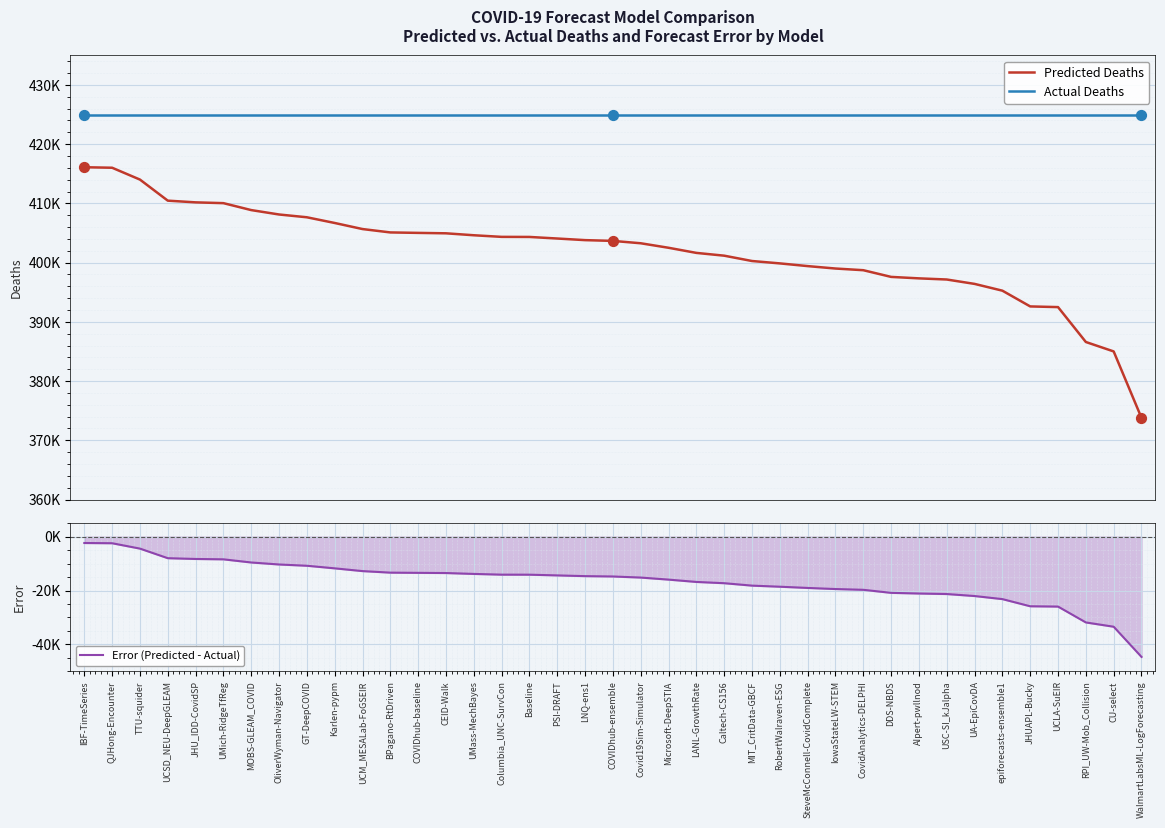

What are all the series names shown in the legend?

Predicted Deaths, Actual Deaths, Error (Predicted - Actual)